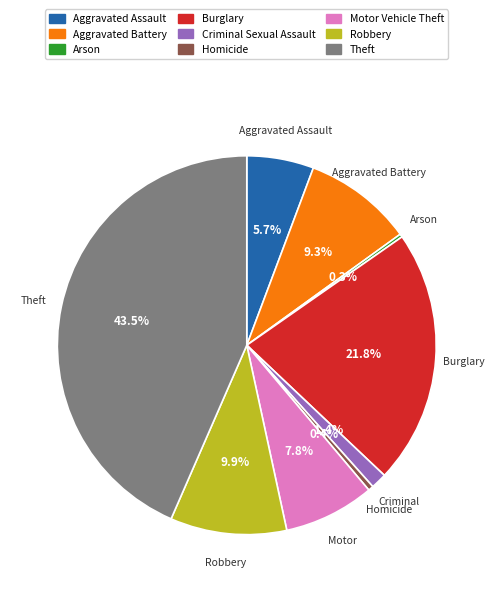

To the nearest percent, what is the average slice percentage?

11%